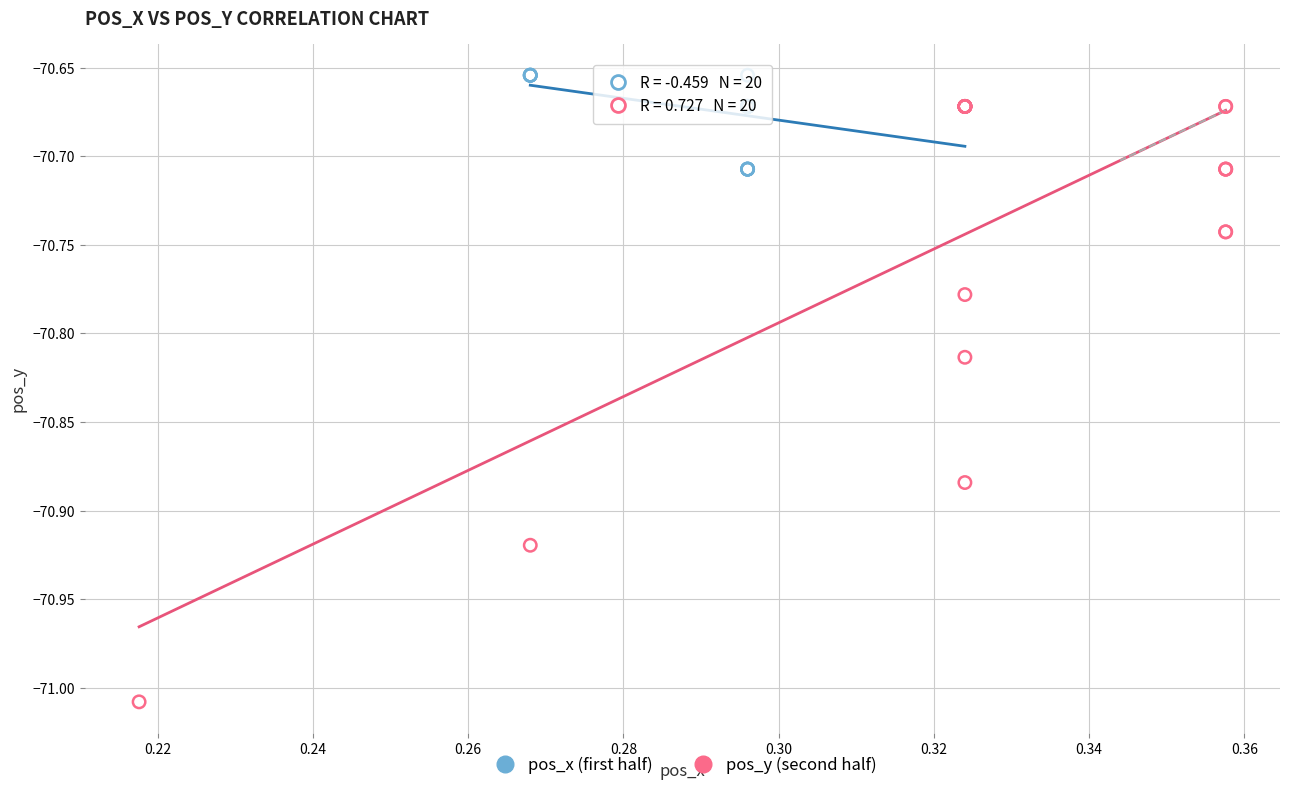

Which series reaches the minimum Y coordinate?

pos_y (second half)